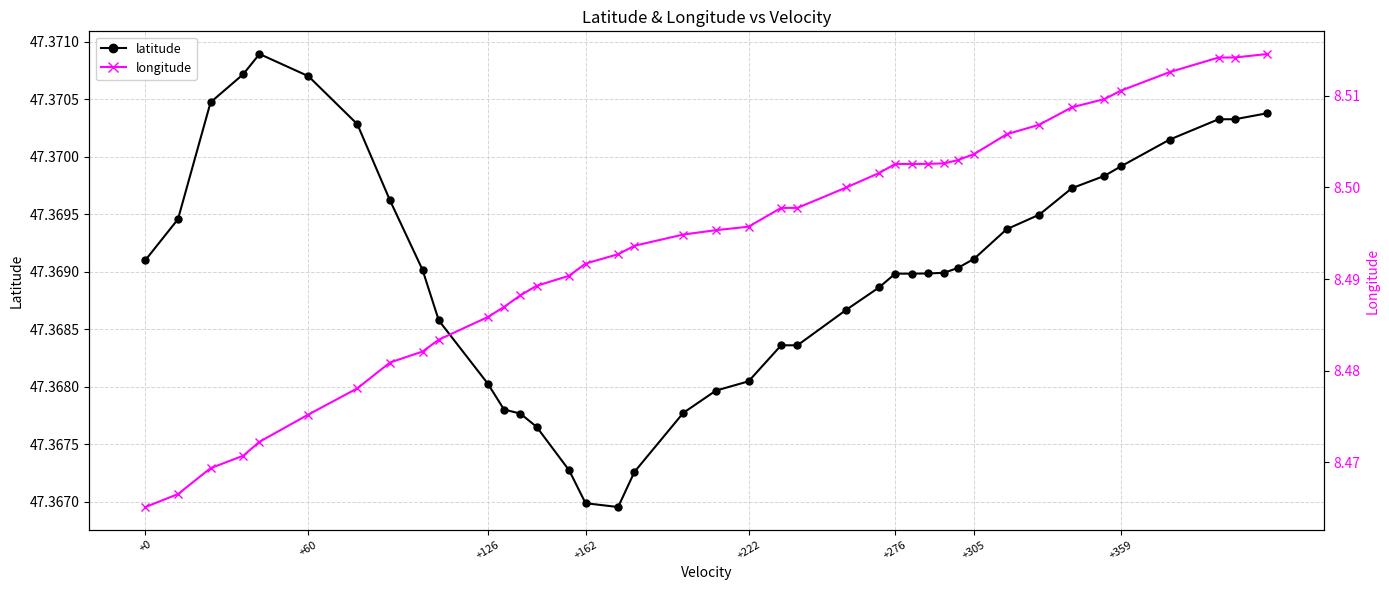

List the series in order of their peak value, highest first.

latitude, longitude